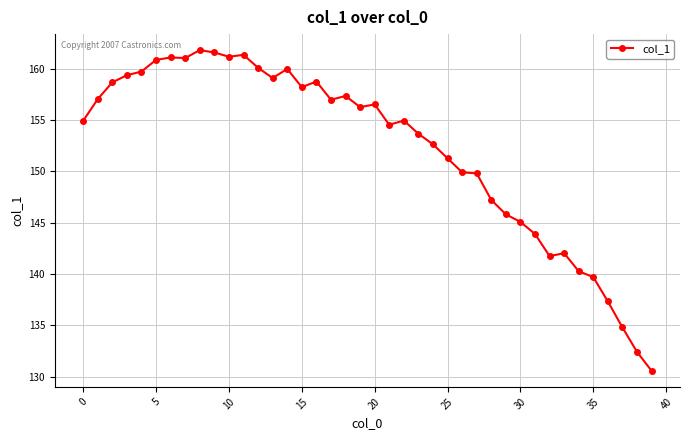

What is the maximum value shown in the chart?

161.8